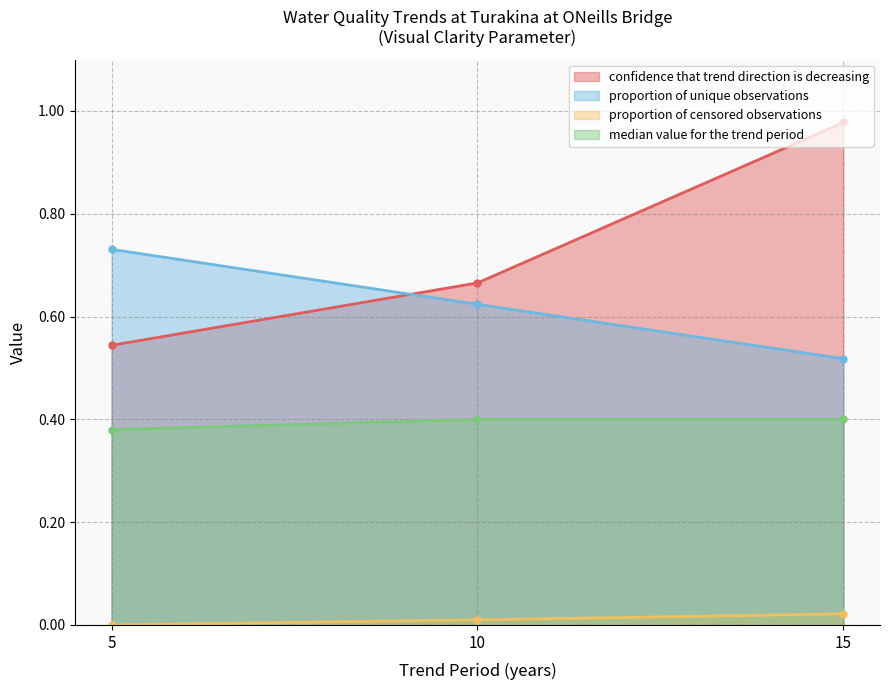

Between 5 and 10, which series saw the biggest shift?

confidence that trend direction is decreasing